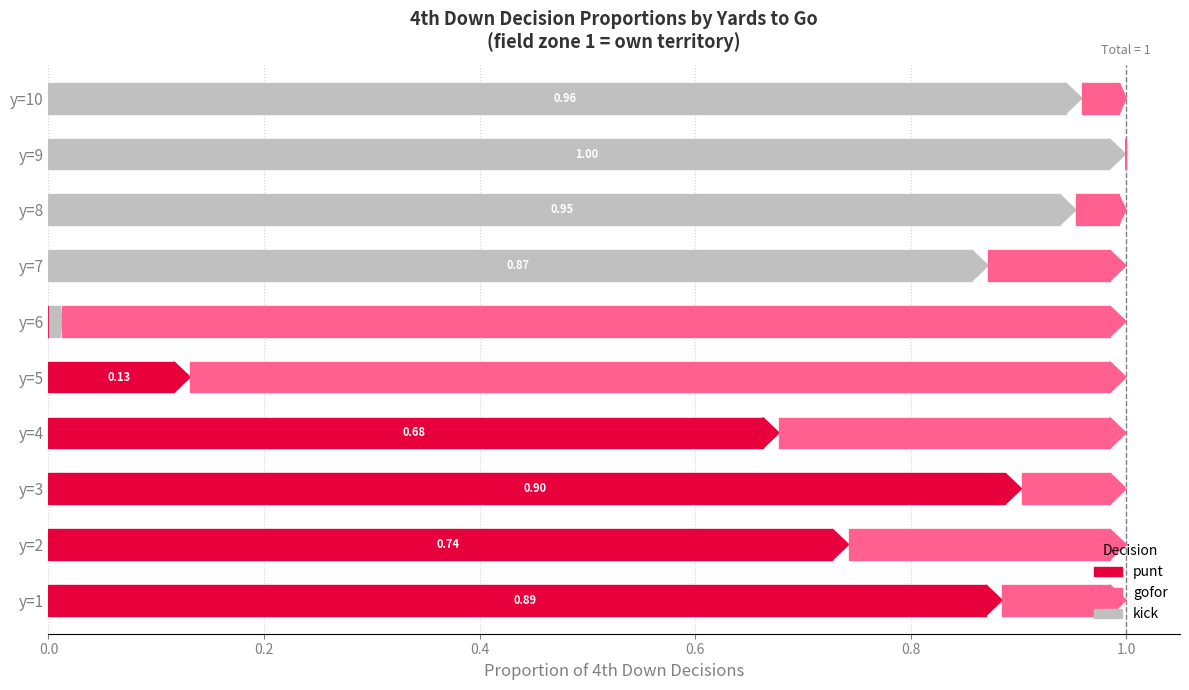

At how many categories does at least one series exceed 0?

10